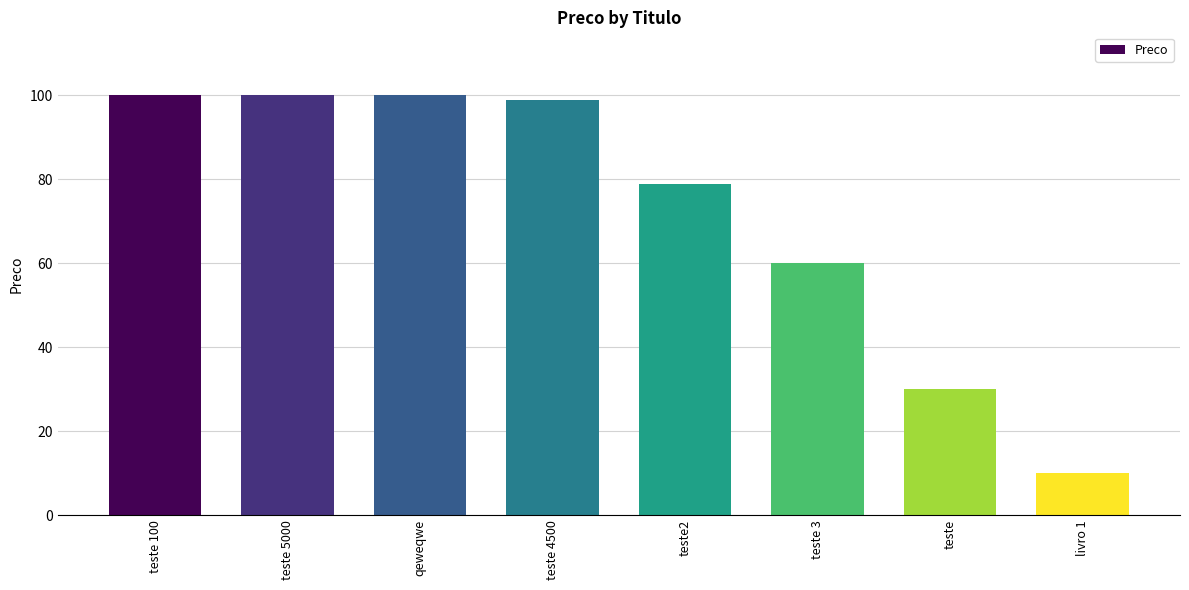

What is the approximate value at teste 5000?

100.0